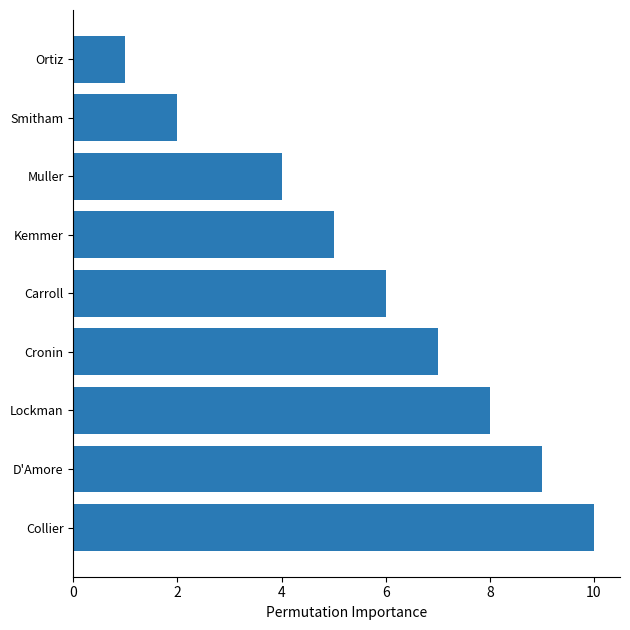

What is the smallest value displayed?

1